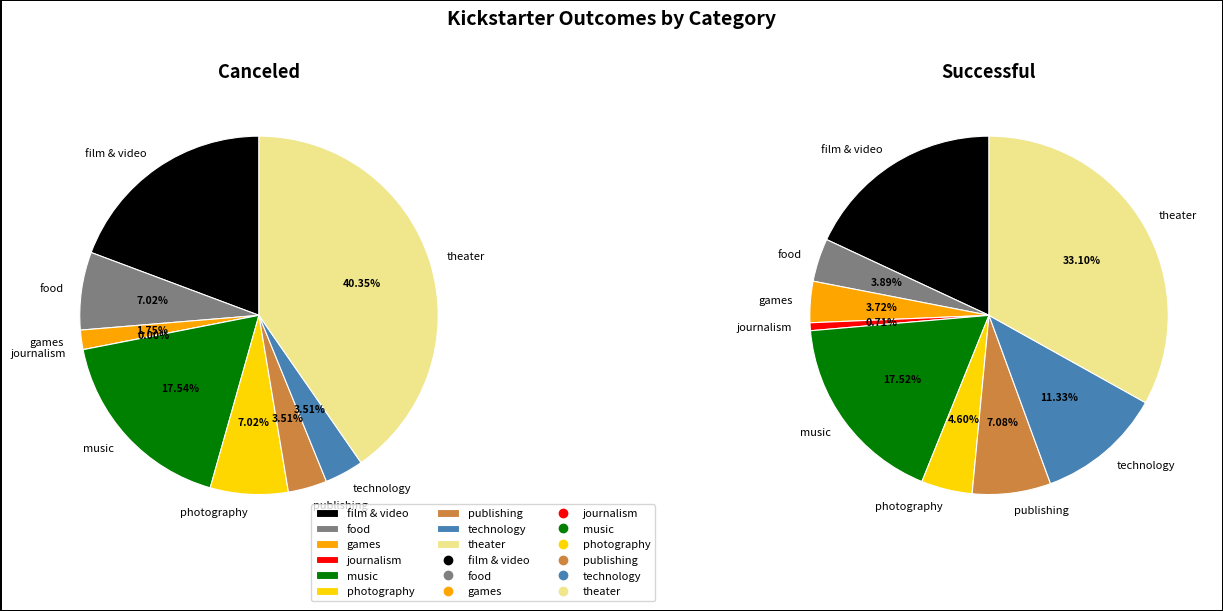

How many segments does this pie chart have?

9